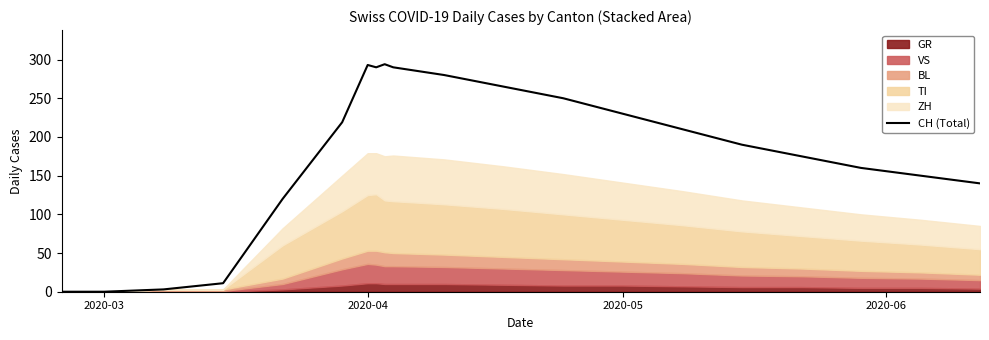

What is the sum of all values?

3570